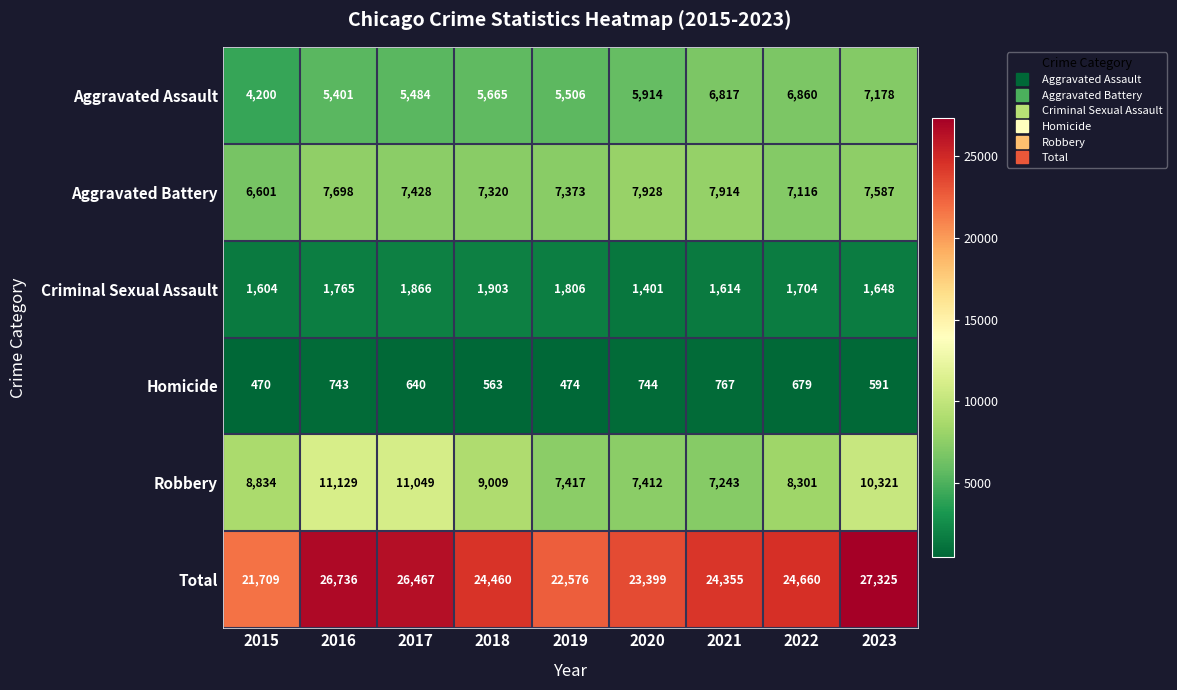

Rank the series by their maximum value, from lowest to highest.

Homicide, Criminal Sexual Assault, Aggravated Assault, Aggravated Battery, Robbery, Total